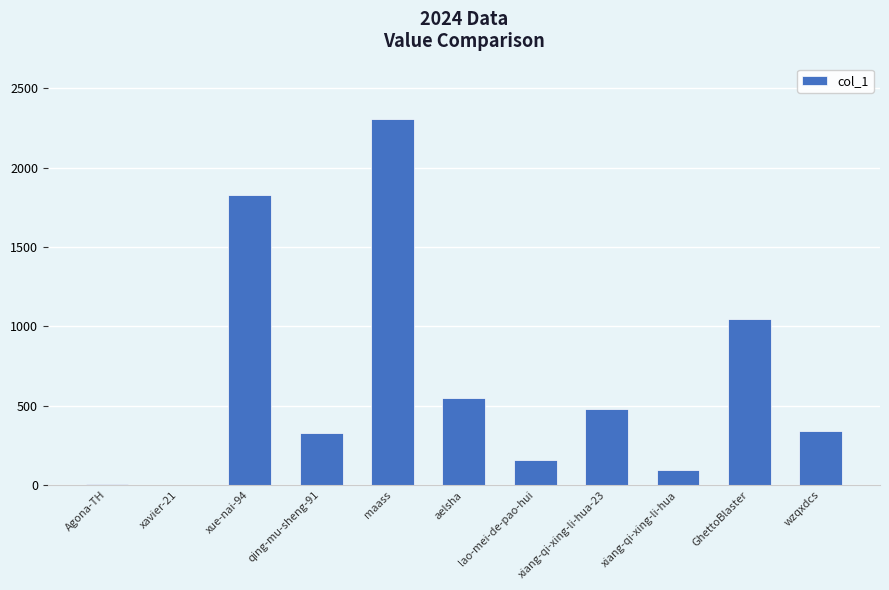

What is the greatest value displayed?

2308